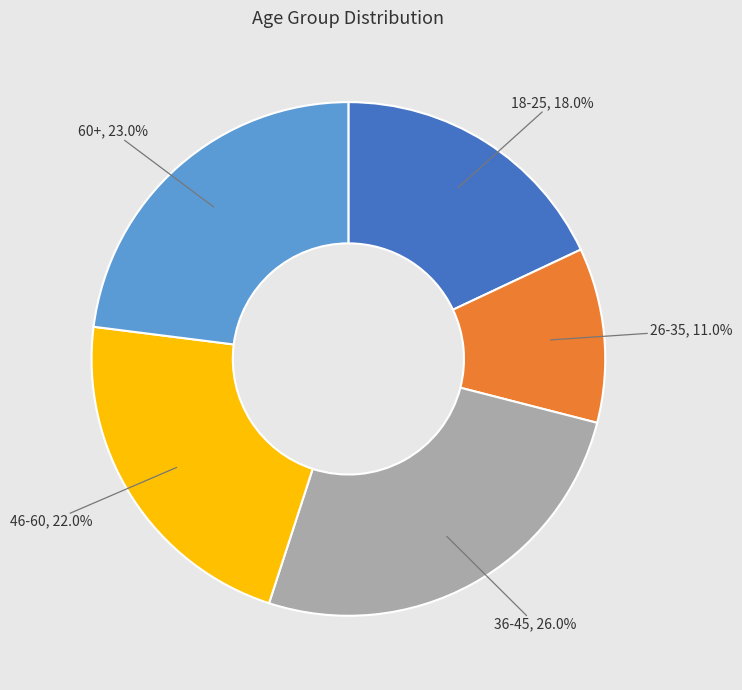

Does any single category account for the majority?

No